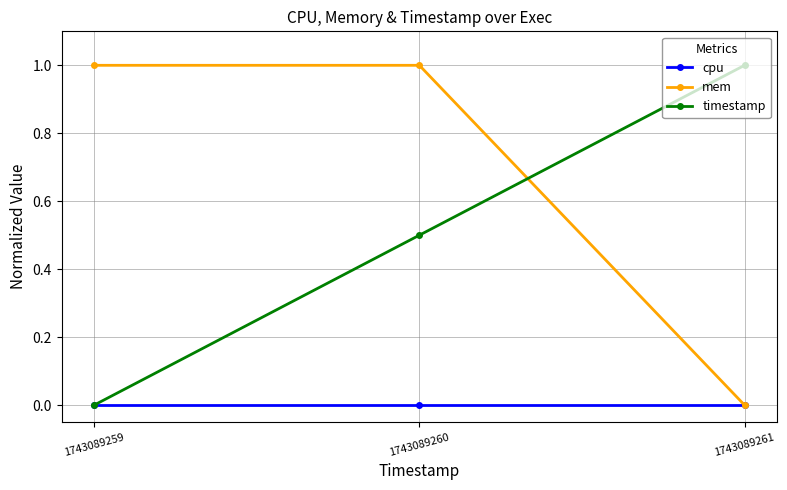

The value of mem at 1743089259 is 1.0. True or false?

True